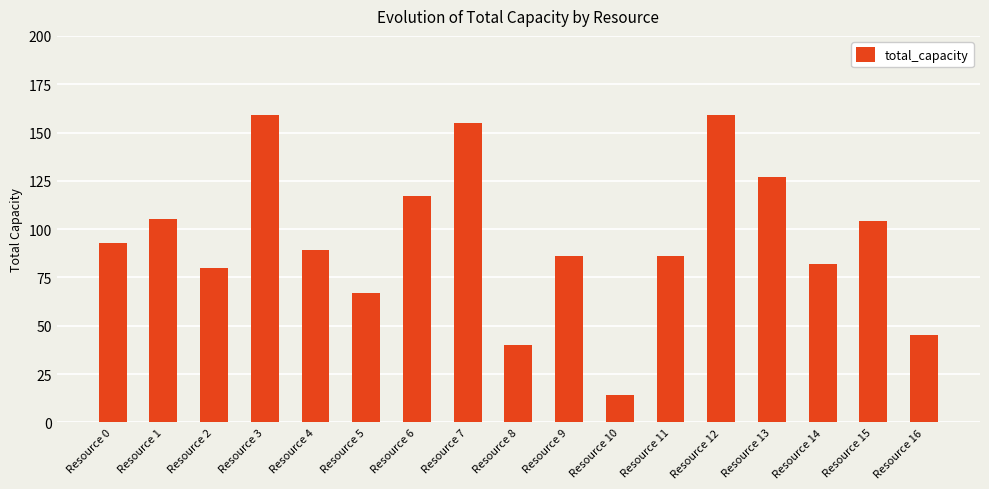

What is the value of the 4th bar from the left?

159